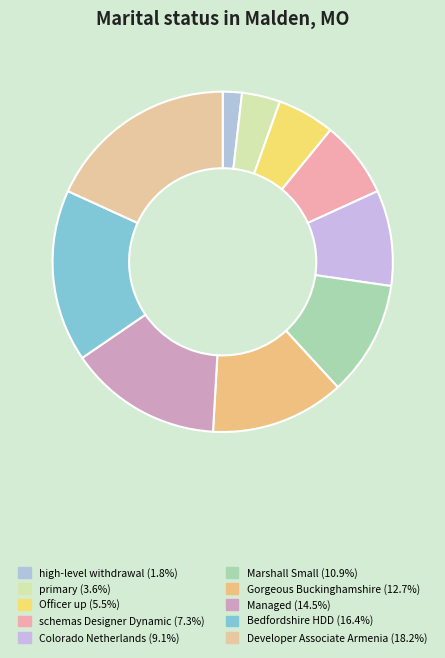

To the nearest percent, what is the combined percentage of Developer Associate Armenia and Colorado Netherlands?

27%